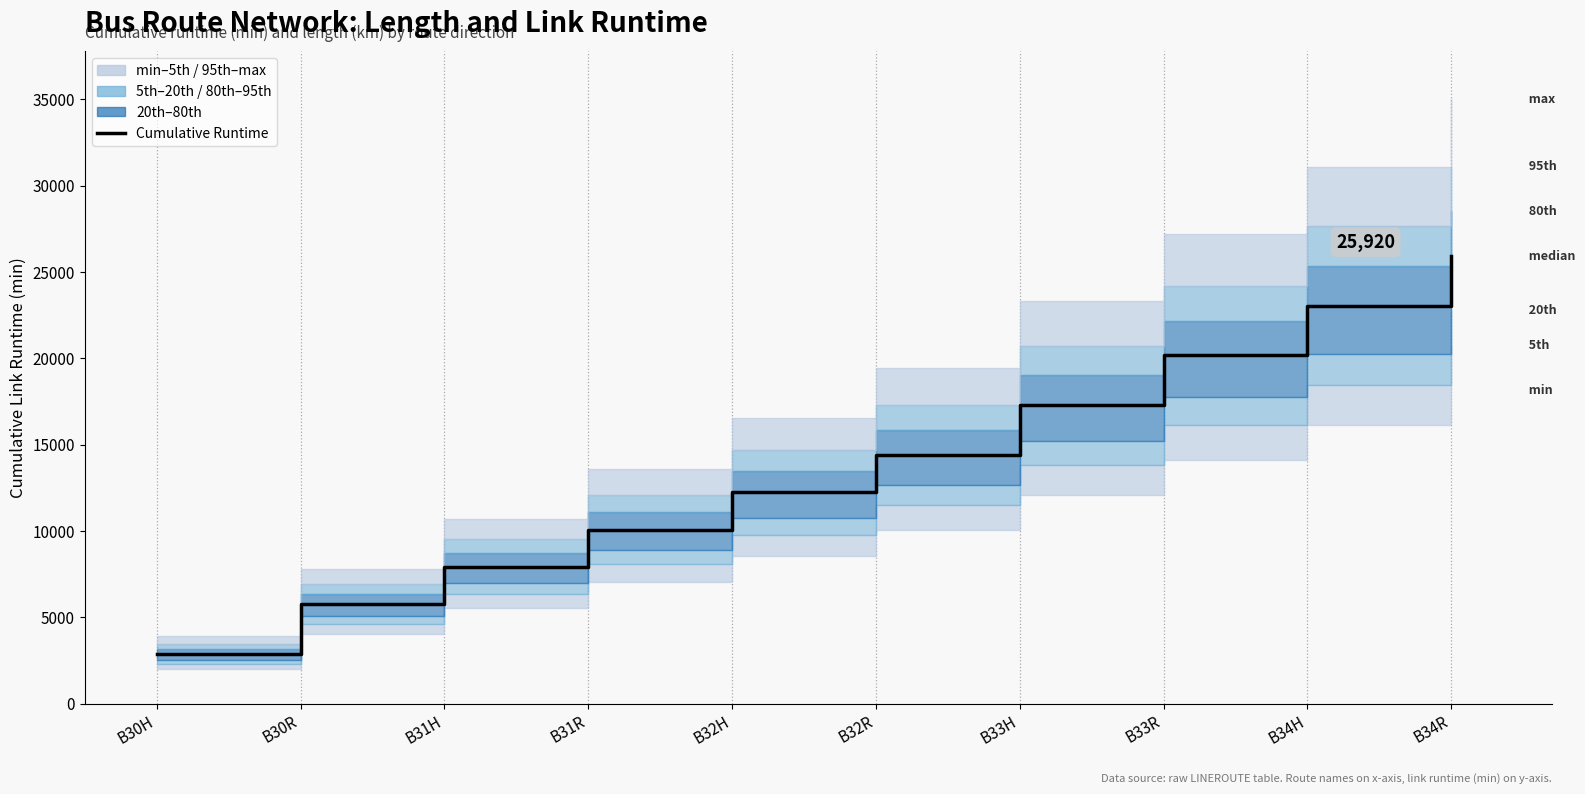

What is the difference between the maximum and minimum values?

23040